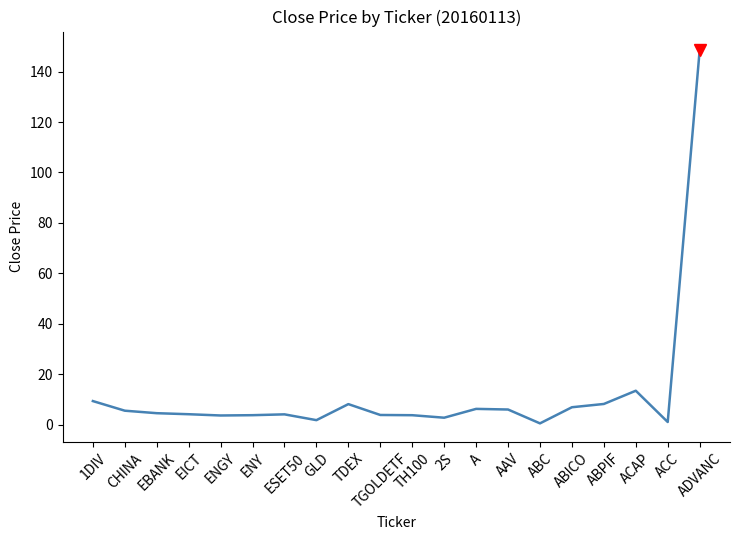

Read the value at ENY.

3.7